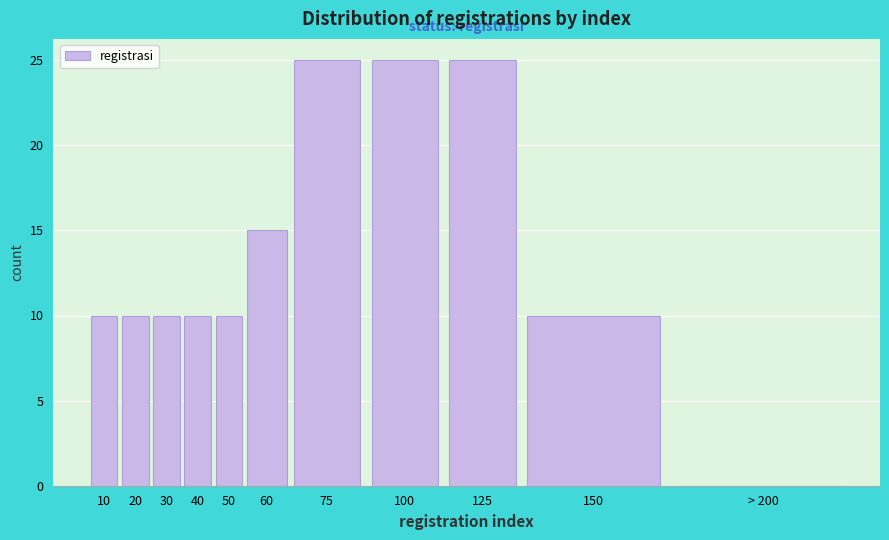

Reading left to right, what are all the values shown in this chart?

10=10	20=10	30=10	40=10	50=10	60=15	75=25	100=25	125=25	150=10	> 200=0